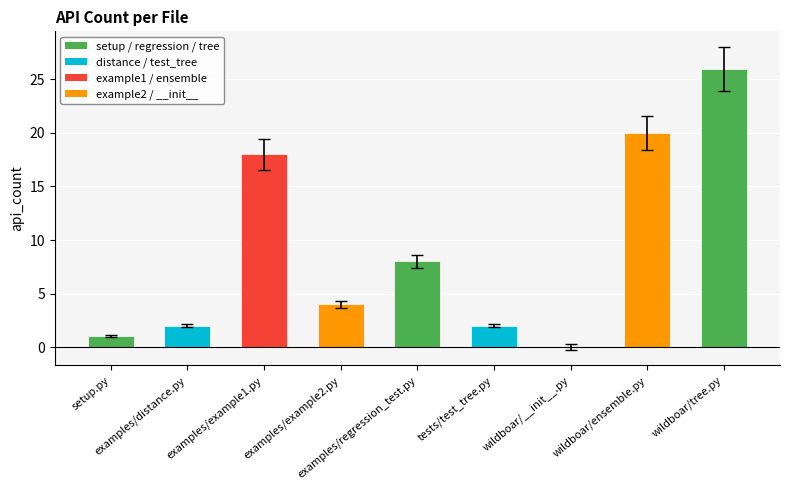

How many values are above zero?

8